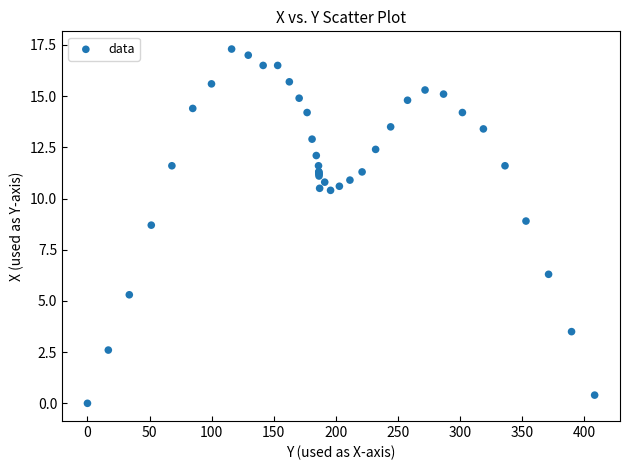

What Y value in the scatter plot is closest to 8?

8.7